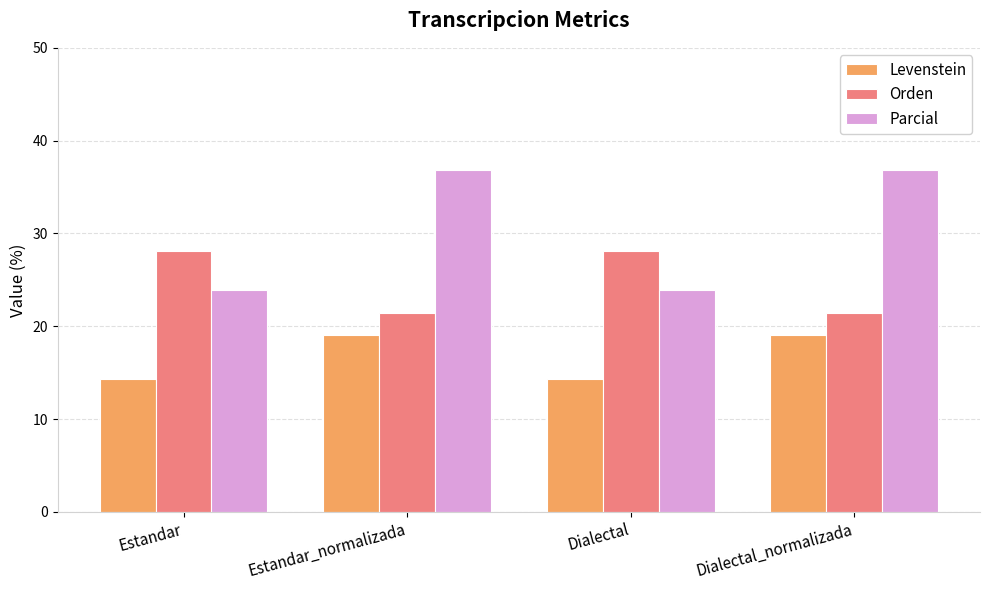

What is the maximum value for Orden?

28.1